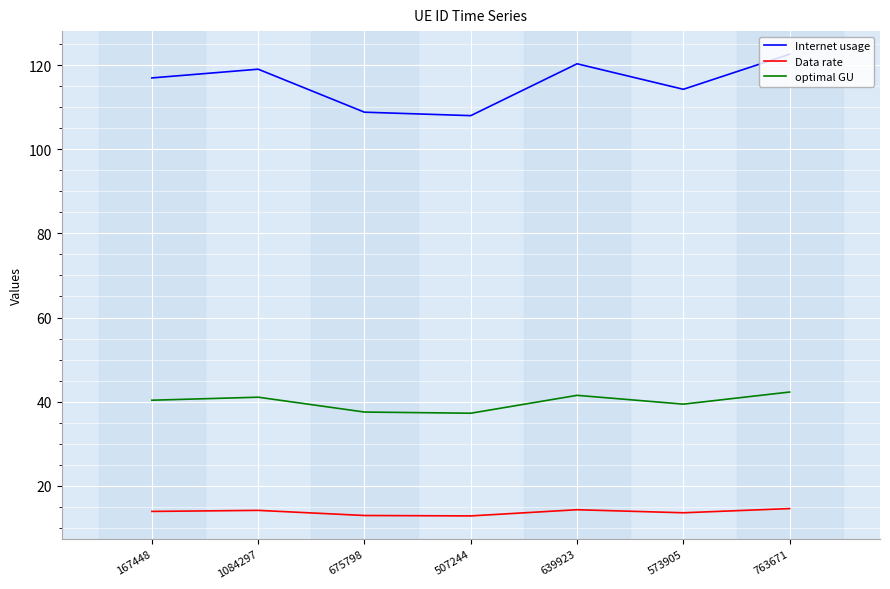

True or false: Data rate and optimal GU intersect in this chart.

False